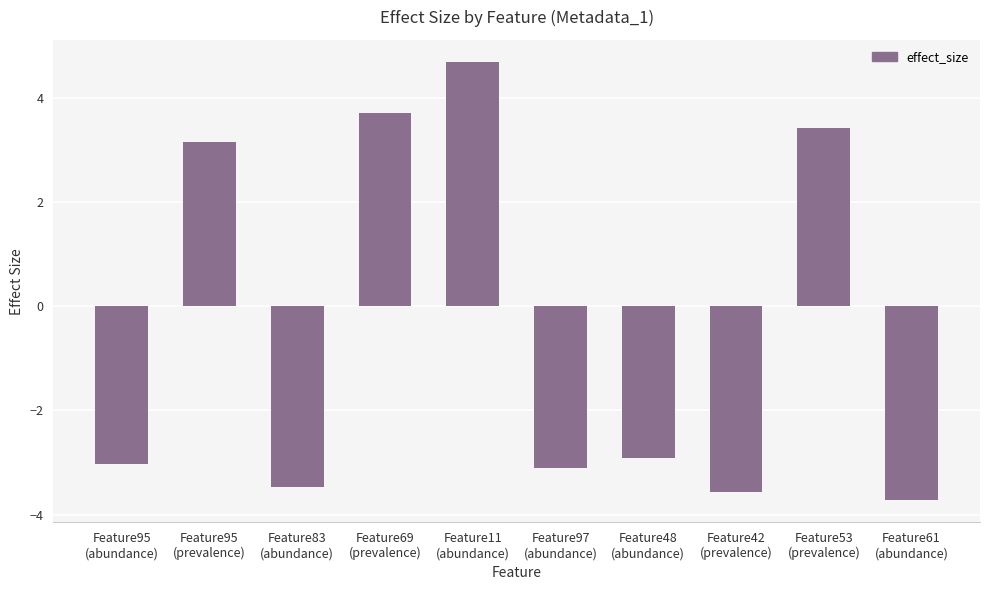

List the labels in order of value, largest first.

Feature11
(abundance), Feature69
(prevalence), Feature53
(prevalence), Feature95
(prevalence), Feature48
(abundance), Feature95
(abundance), Feature97
(abundance), Feature83
(abundance), Feature42
(prevalence), Feature61
(abundance)